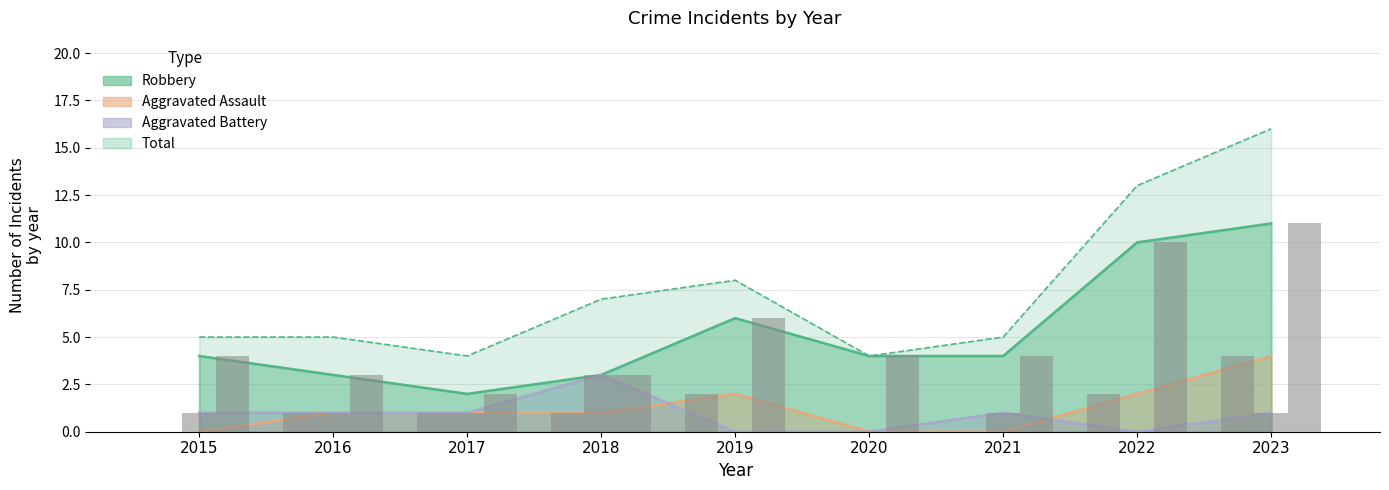

At which category is the sum across all series the highest?

2023